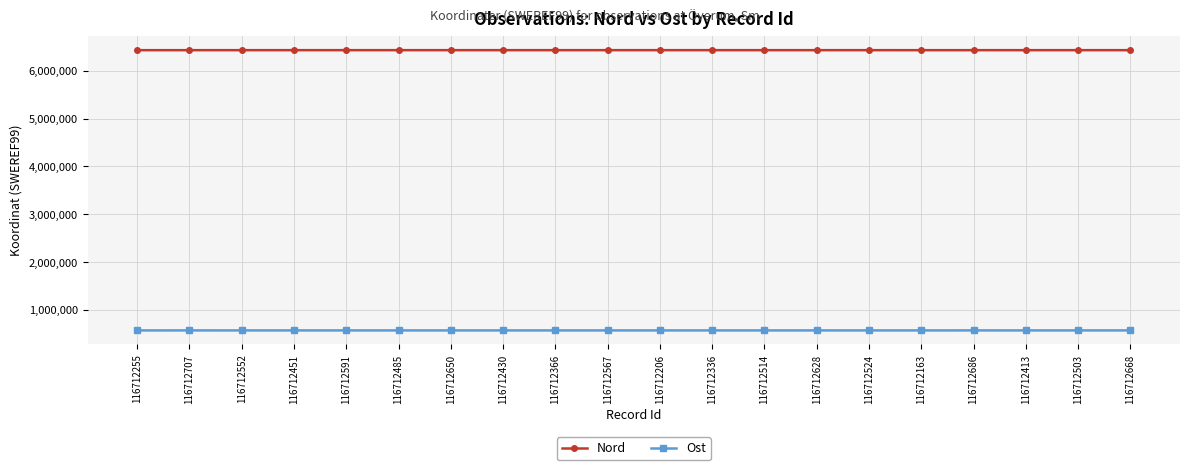

Rank the series by their maximum value, from lowest to highest.

Ost, Nord